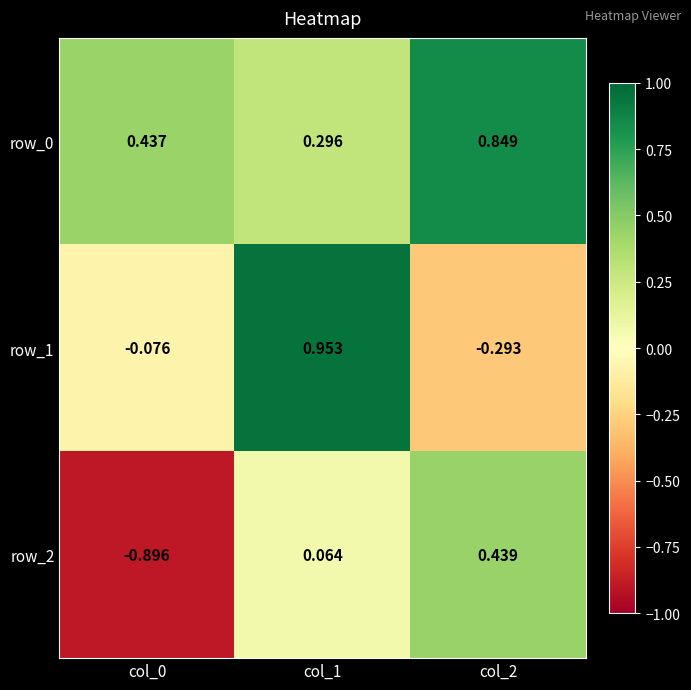

Is the value of row_0 at col_1 greater than the value of row_1 at col_1?

No